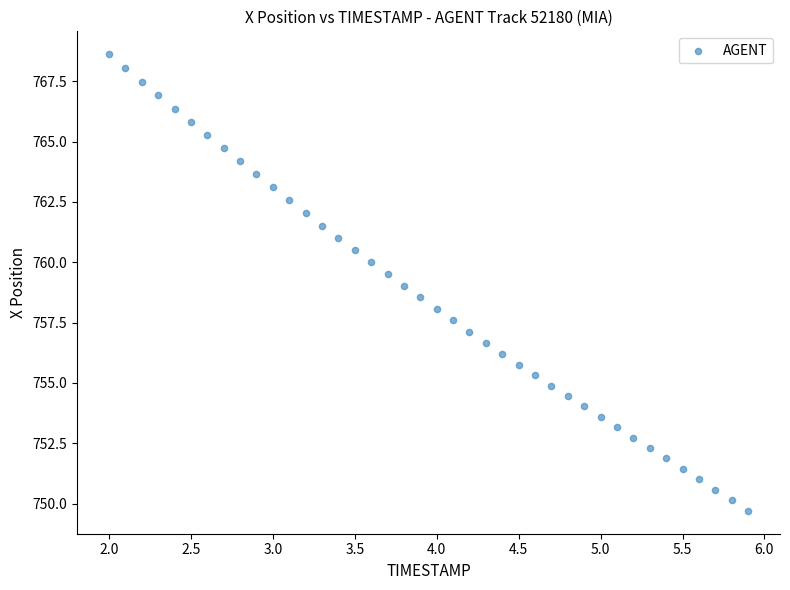

What is the range of Y values (max minus min)?

18.9